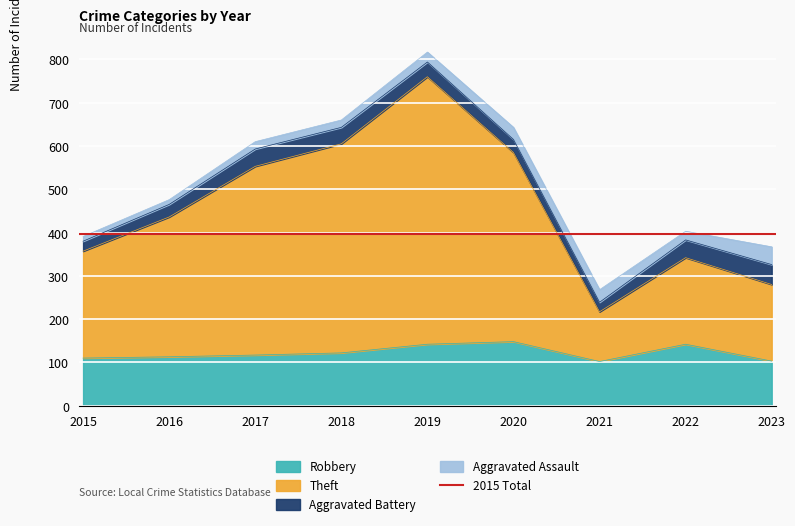

The Robbery series shows 25 at 2023. True or false?

False